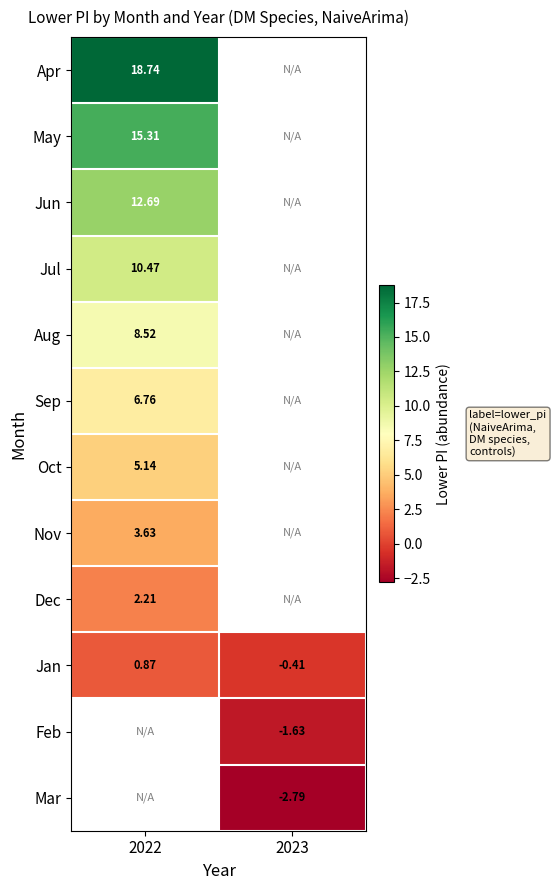

Is it true that Nov equals 5.5 at 2022?

False